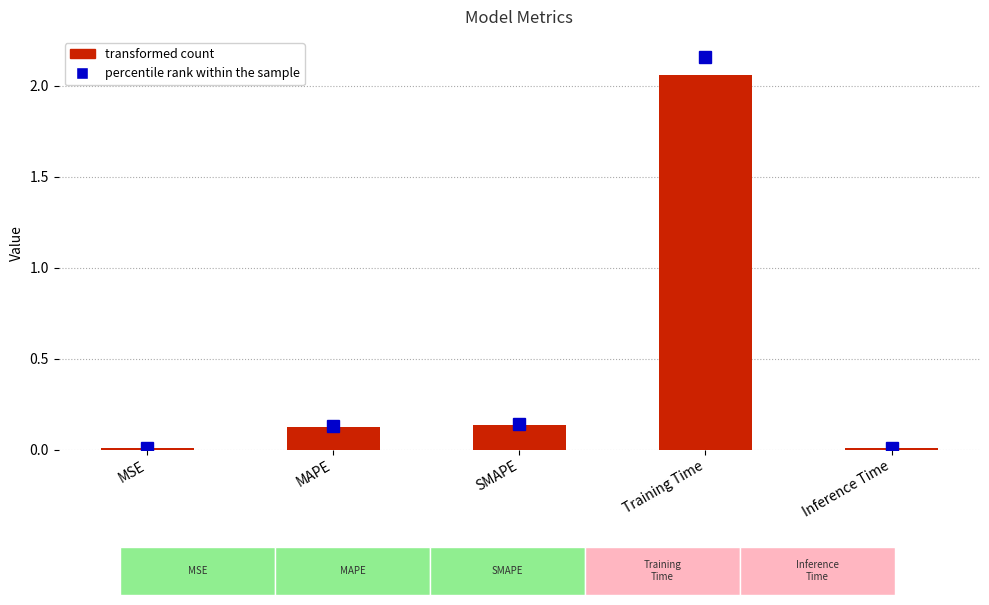

At which category does the chart reach its peak across all series?

Training Time